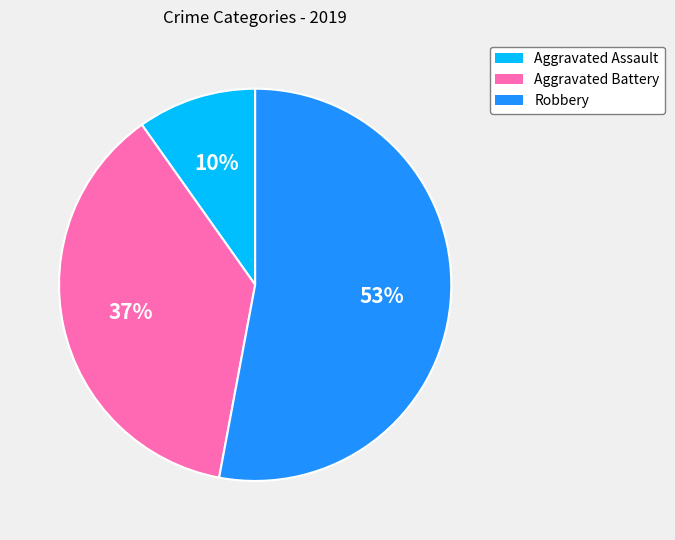

Combined, do Aggravated Battery and Aggravated Assault account for over 50%?

No